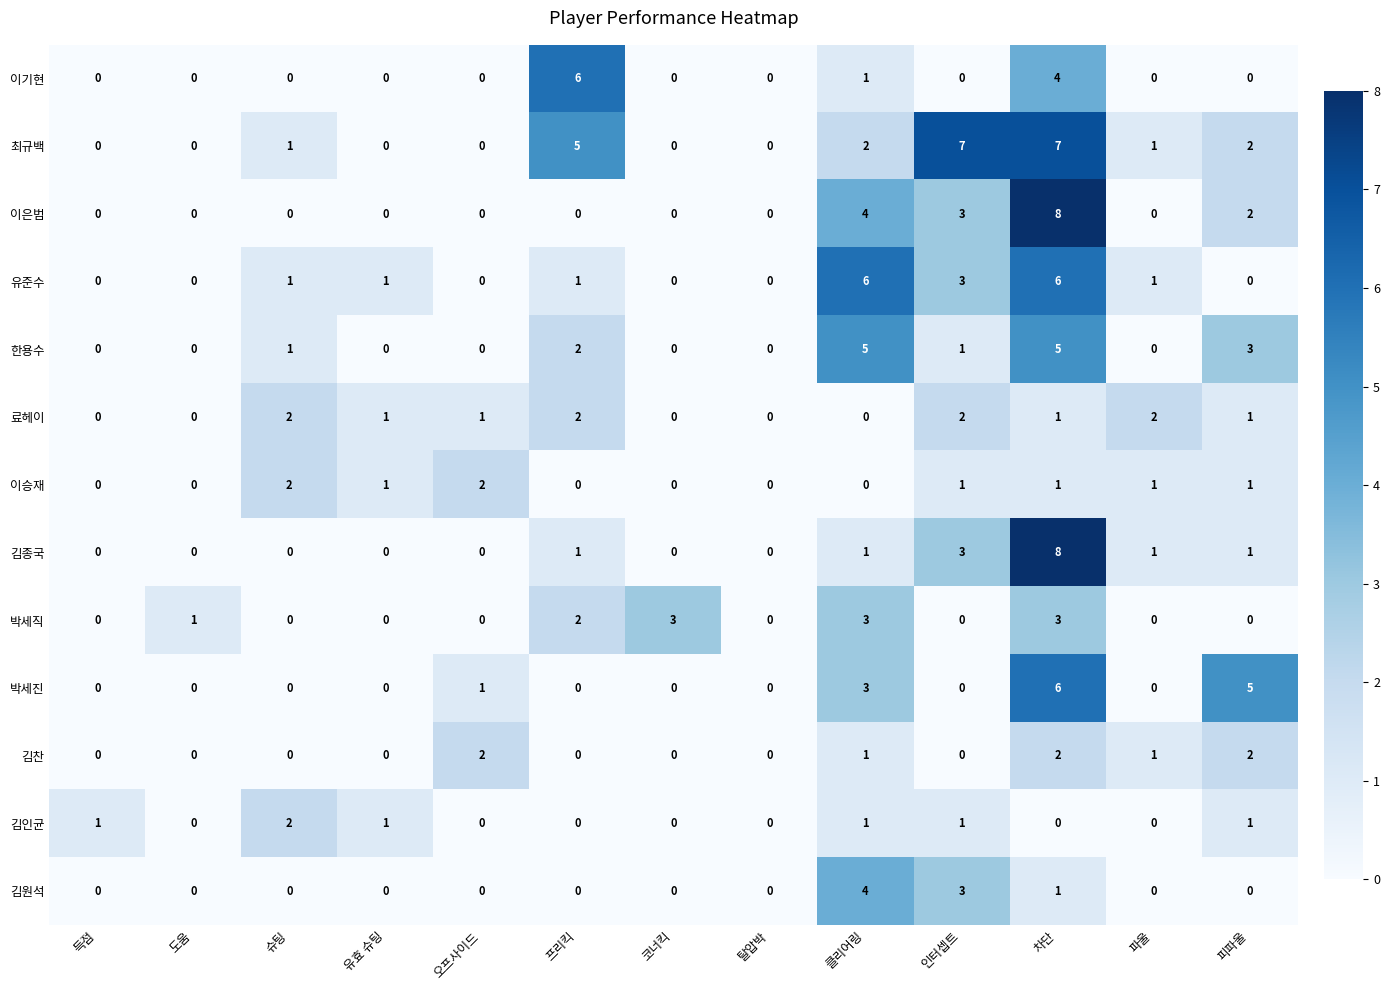

Is it true that 한용수 equals 0 at 오프사이드?

True